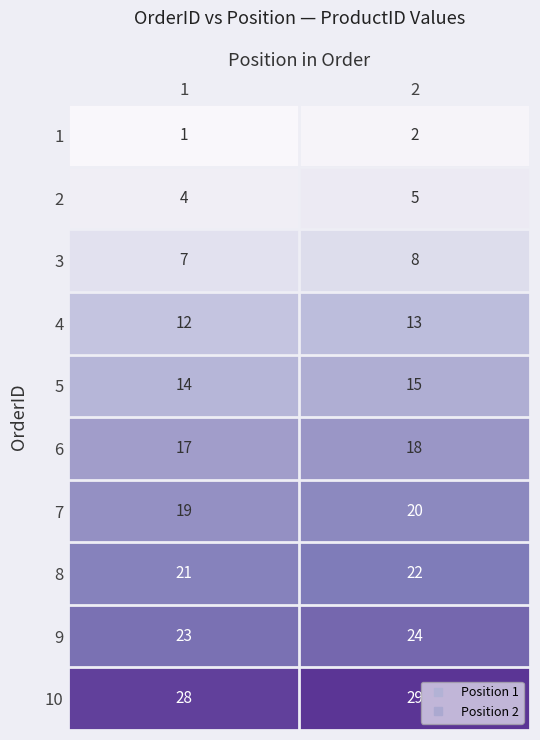

Which series has the largest total across all categories?

10